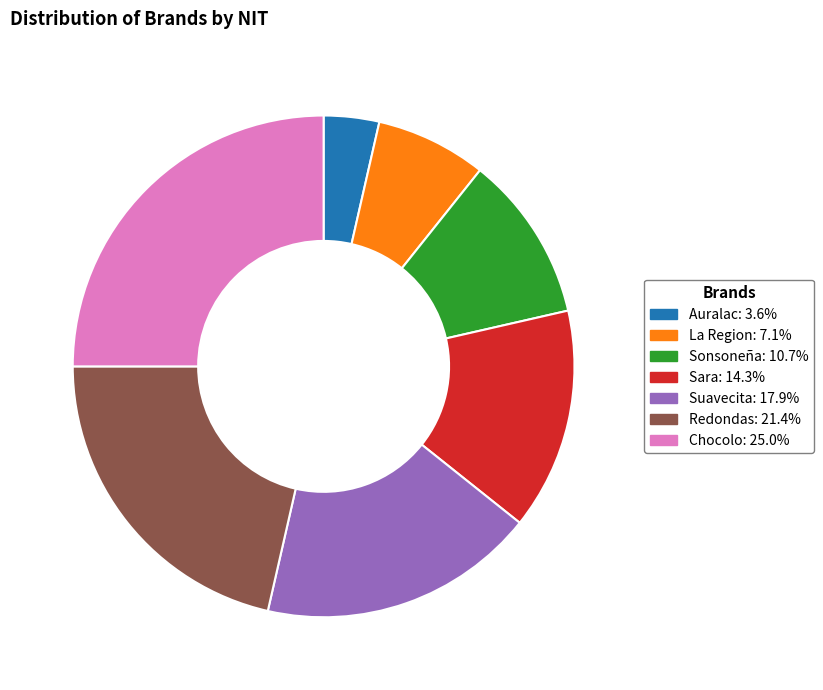

Does Chocolo represent more than half of the total?

No